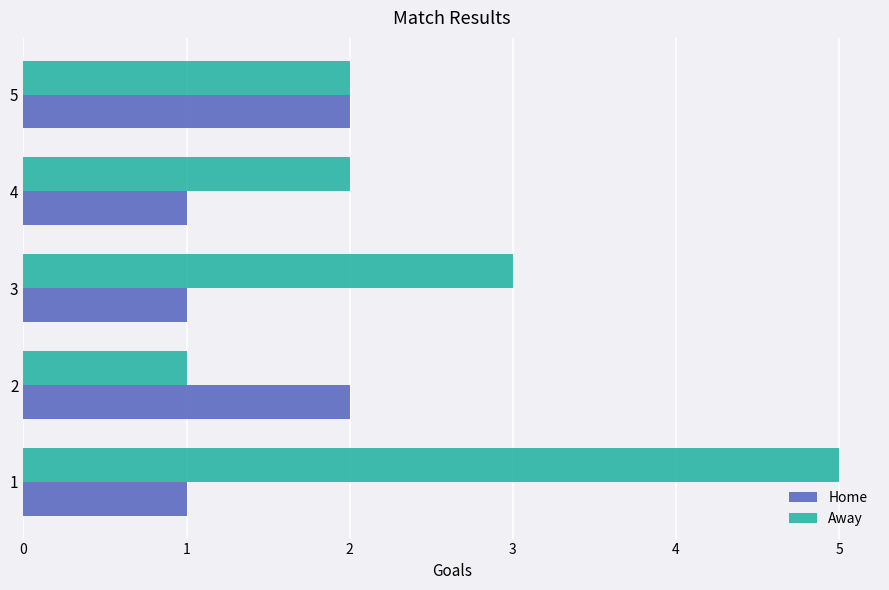

What is the difference between the second highest and minimum values in the Home series?

1